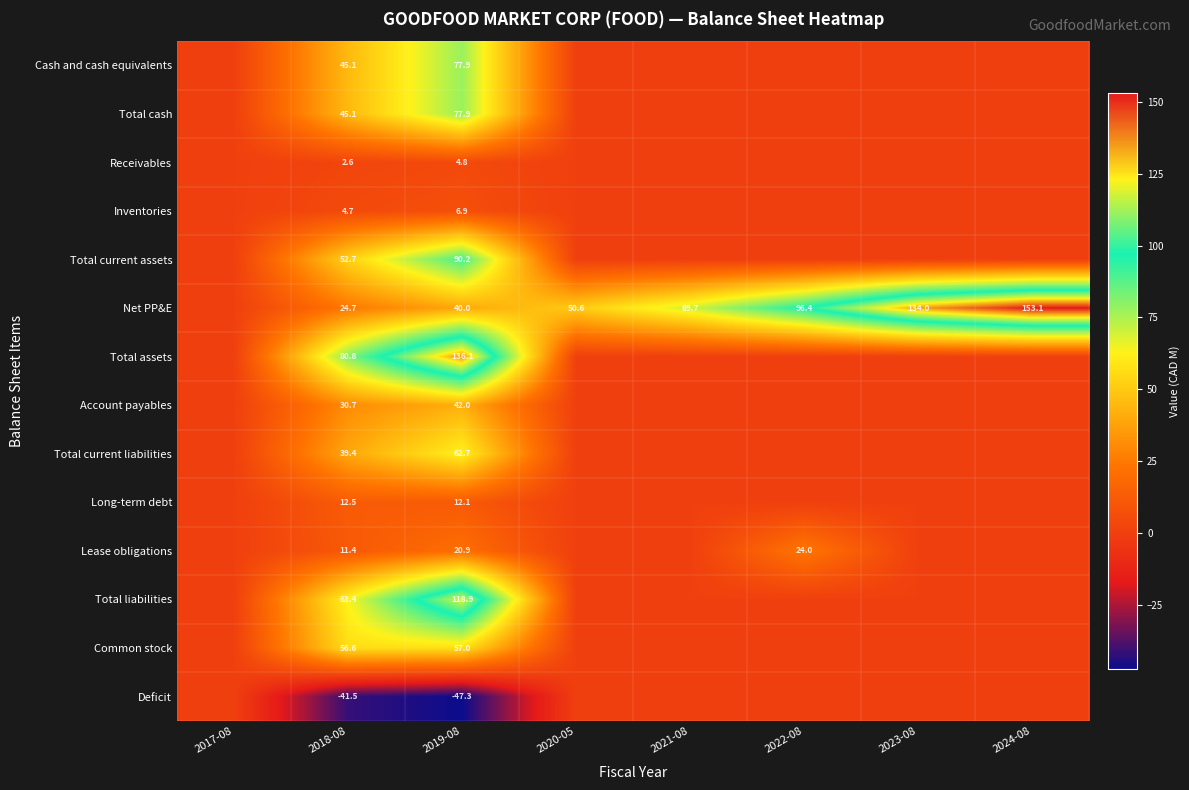

At which category does the chart reach its peak across all series?

2024-08